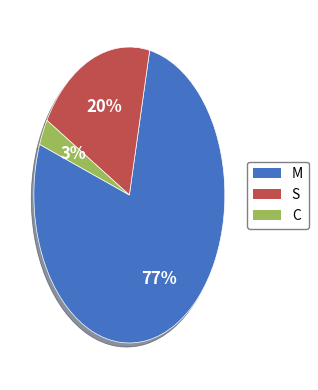

How many slices are in this pie chart?

3